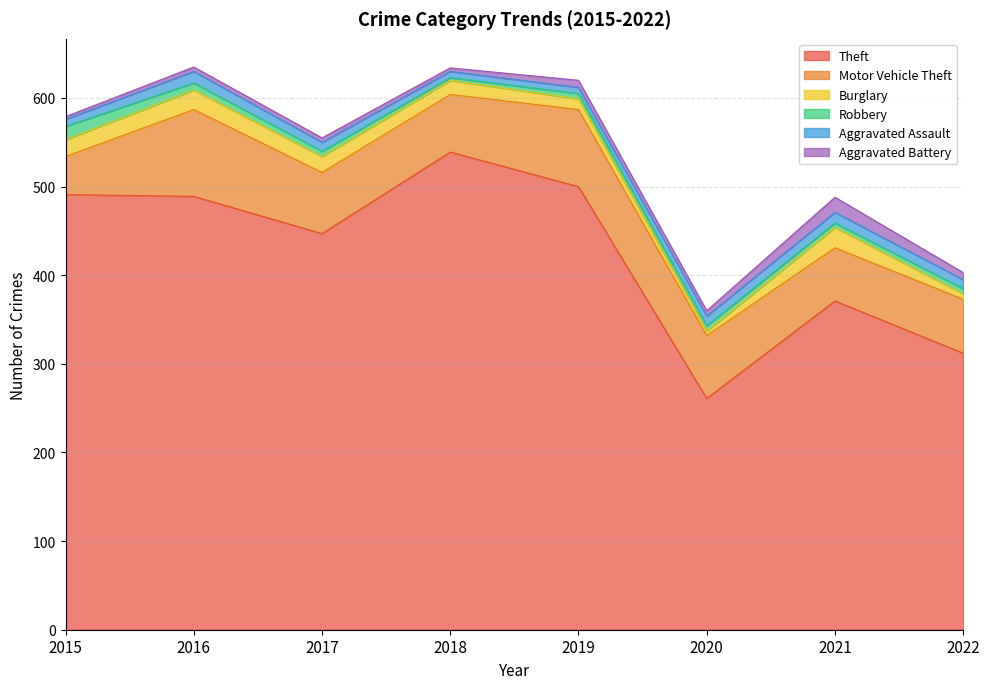

True or false: Burglary and Motor Vehicle Theft cross at least once.

False